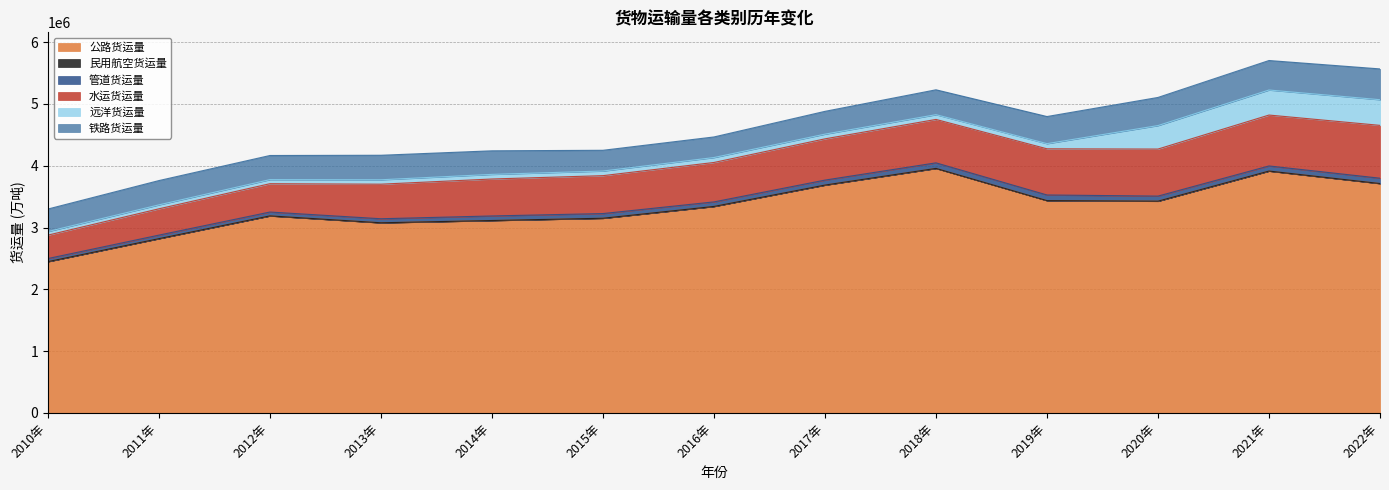

The value of 民用航空货运量 at 2021年 is 731.8. True or false?

True